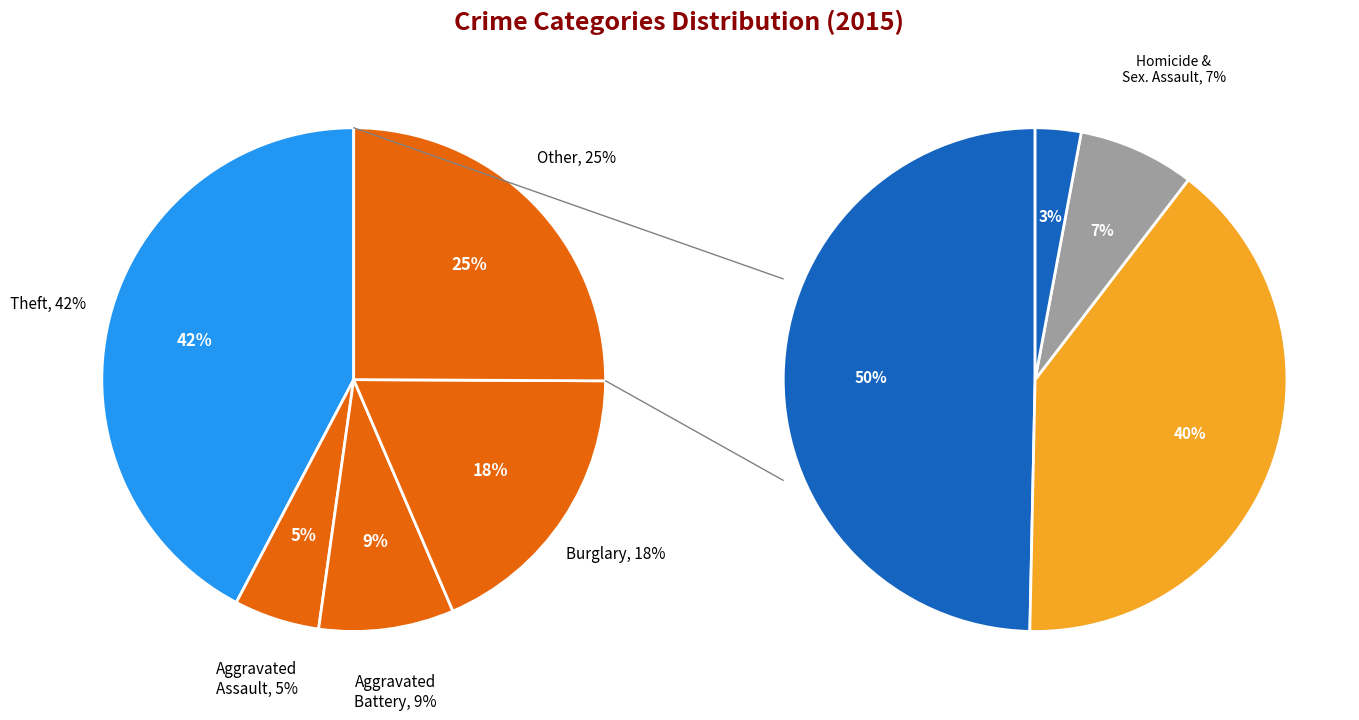

To the nearest percent, what is the difference between the Aggravated Battery and Robbery slice percentages?

4%